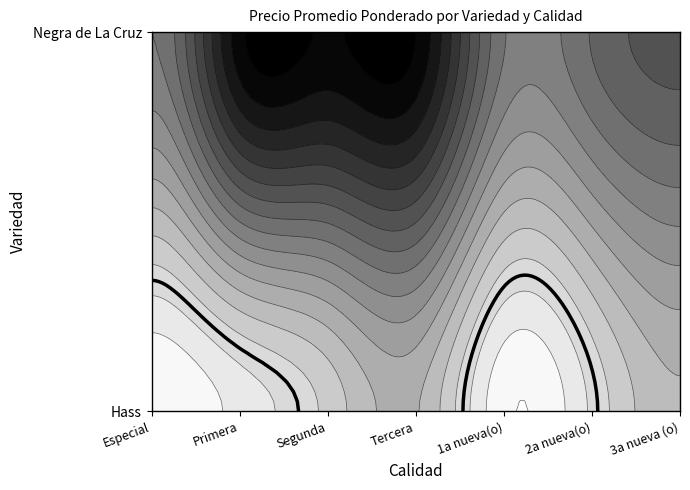

Rank the series at Primera from lowest to highest value.

Negra de La Cruz, Hass